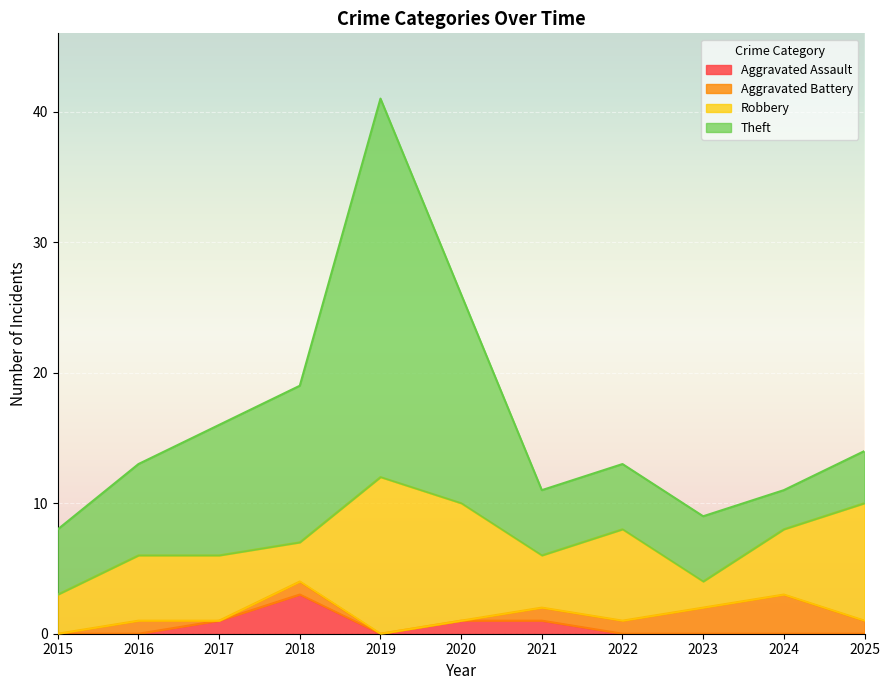

In Aggravated Assault, how many points are higher than both neighbors (excluding endpoints)?

1